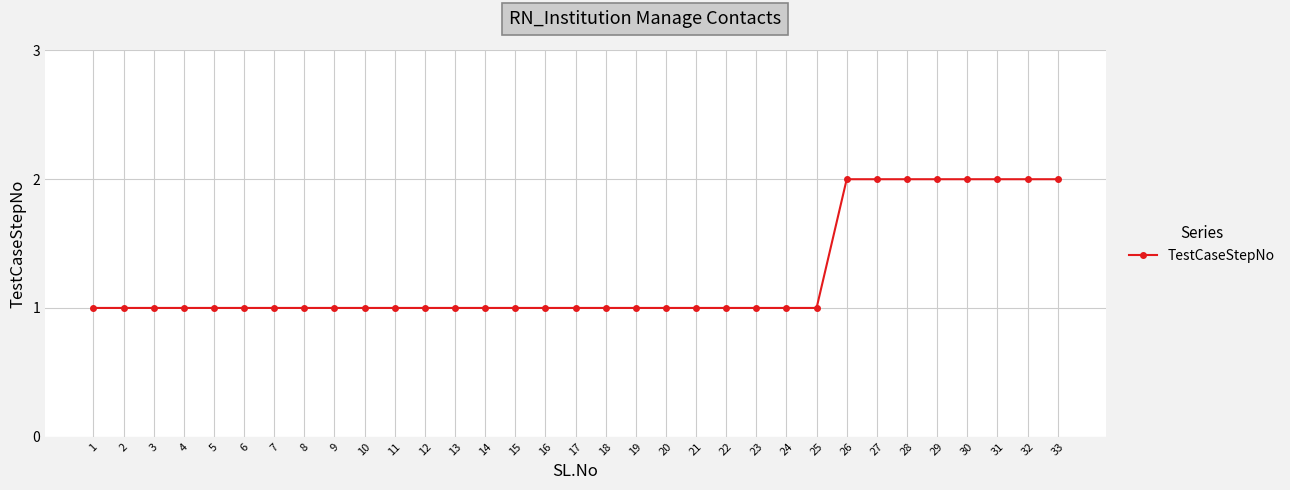

How many lines are shown in the chart?

1